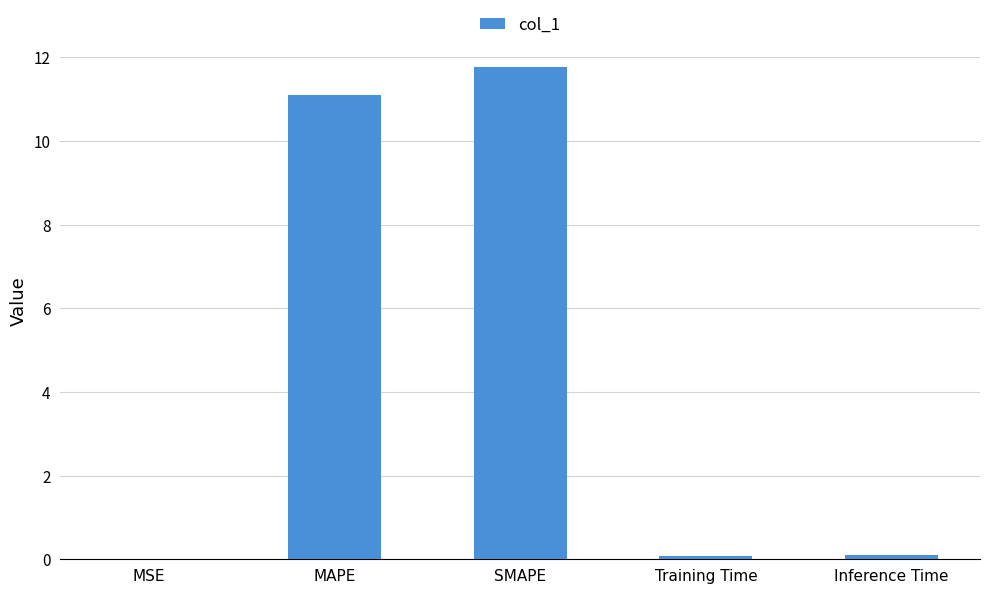

Read the value at MAPE.

11.1